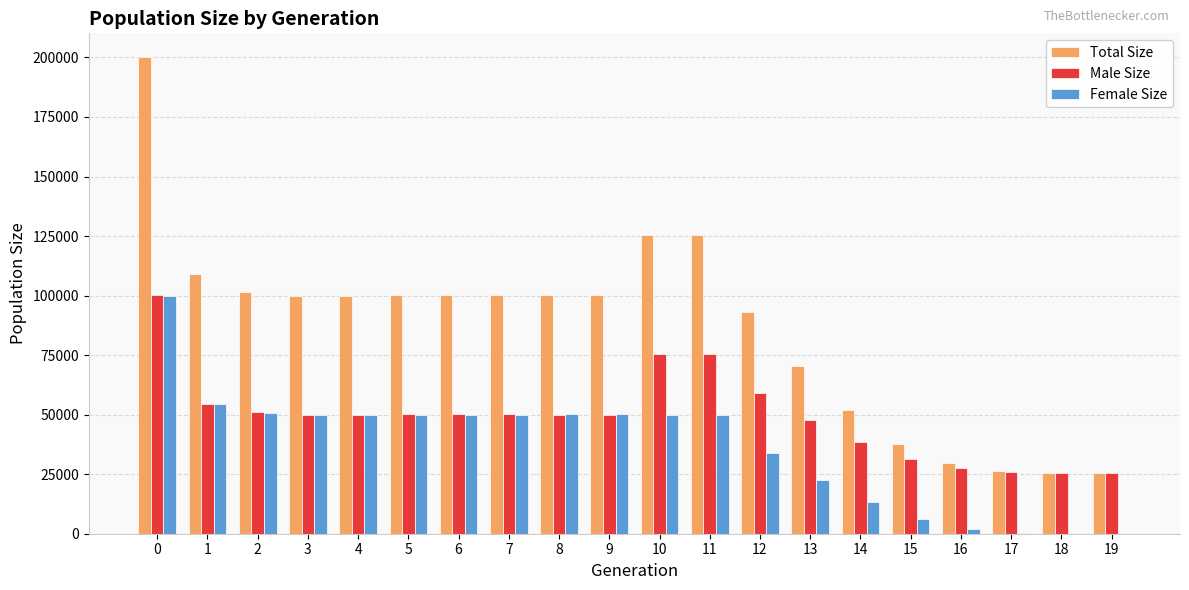

What is the maximum value shown in the chart?

200124